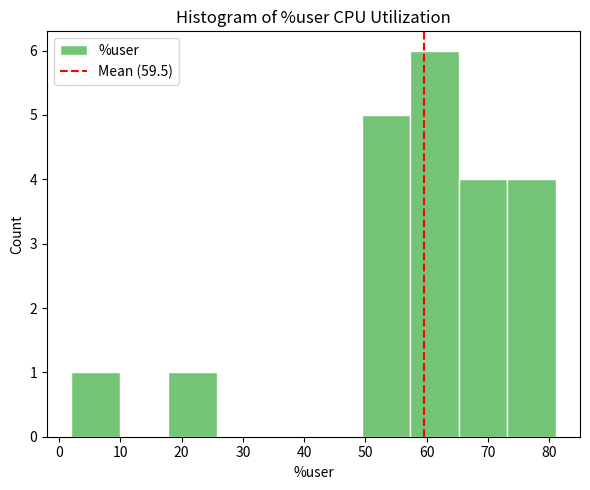

Over which range of the x-axis is the bar tallest?

57 to 65